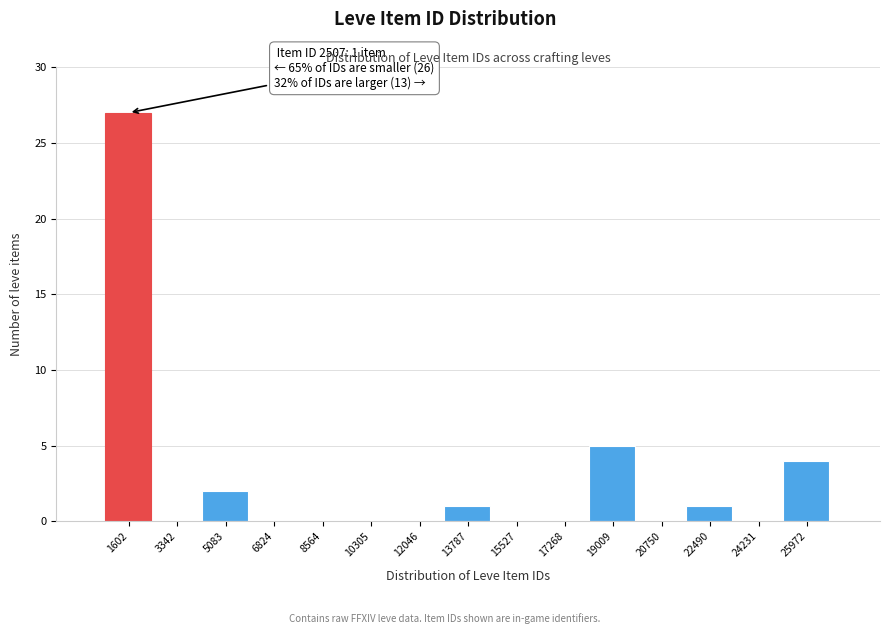

Reading left to right, transcribe all the data shown in this chart.

1602=27	3342=0	5083=2	6824=0	8564=0	10305=0	12046=0	13787=1	15527=0	17268=0	19009=5	20750=0	22490=1	24231=0	25972=4